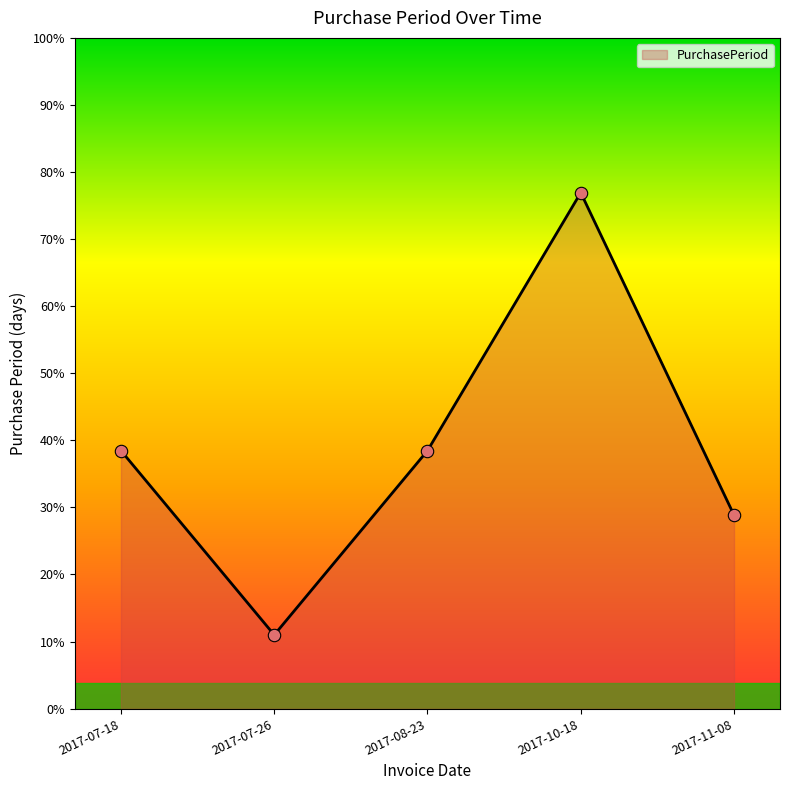

Does the chart have visible grid lines?

No